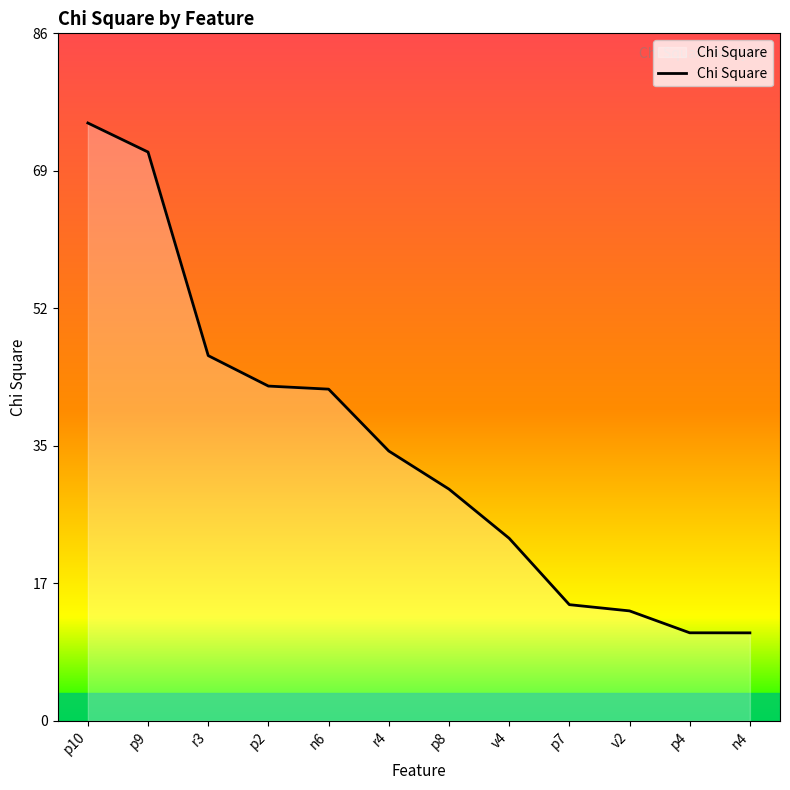

What position from the left is p2?

4